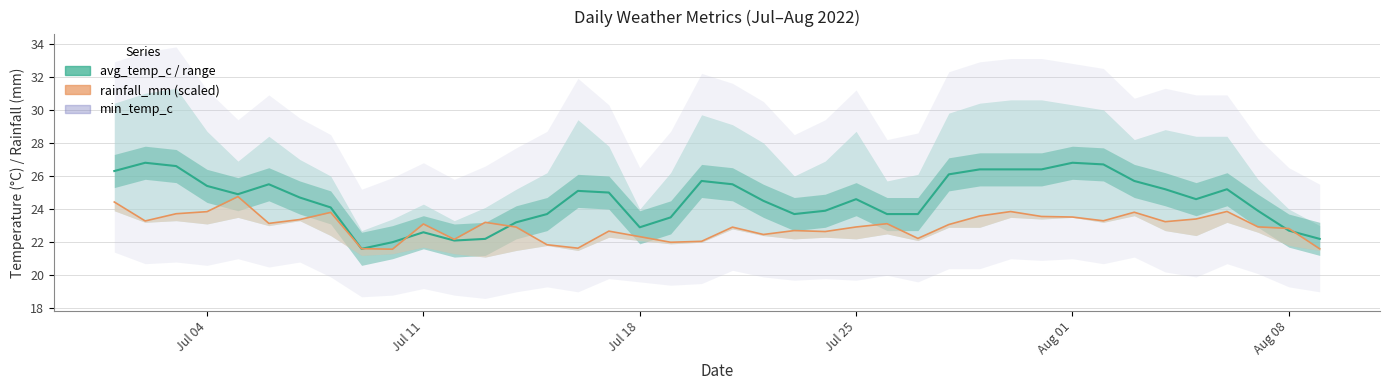

Reading left to right, list all the values displayed in this chart.

26.3	26.8	26.6	25.4	24.9	25.5	24.7	24.1	21.6	22.0	22.6	22.1	22.2	23.2	23.7	25.1	25.0	22.9	23.5	25.7	25.5	24.5	23.7	23.9	24.6	23.7	23.7	26.1	26.4	26.4	26.4	26.8	26.7	25.7	25.2	24.6	25.2	23.9	22.7	22.2